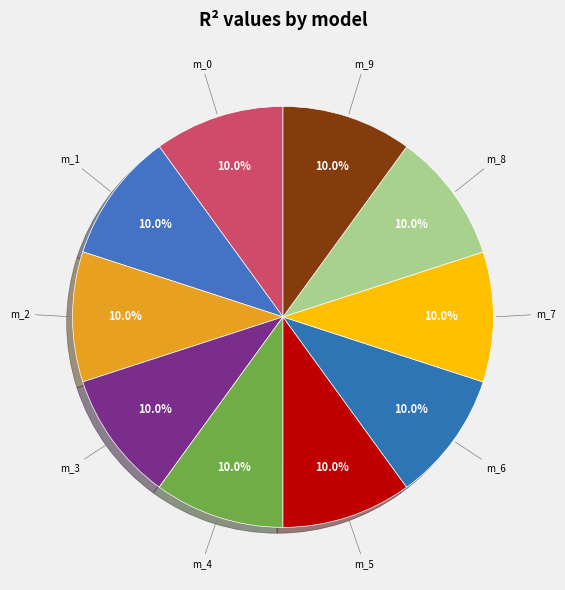

What portion of the pie excludes m_9?

90.0%